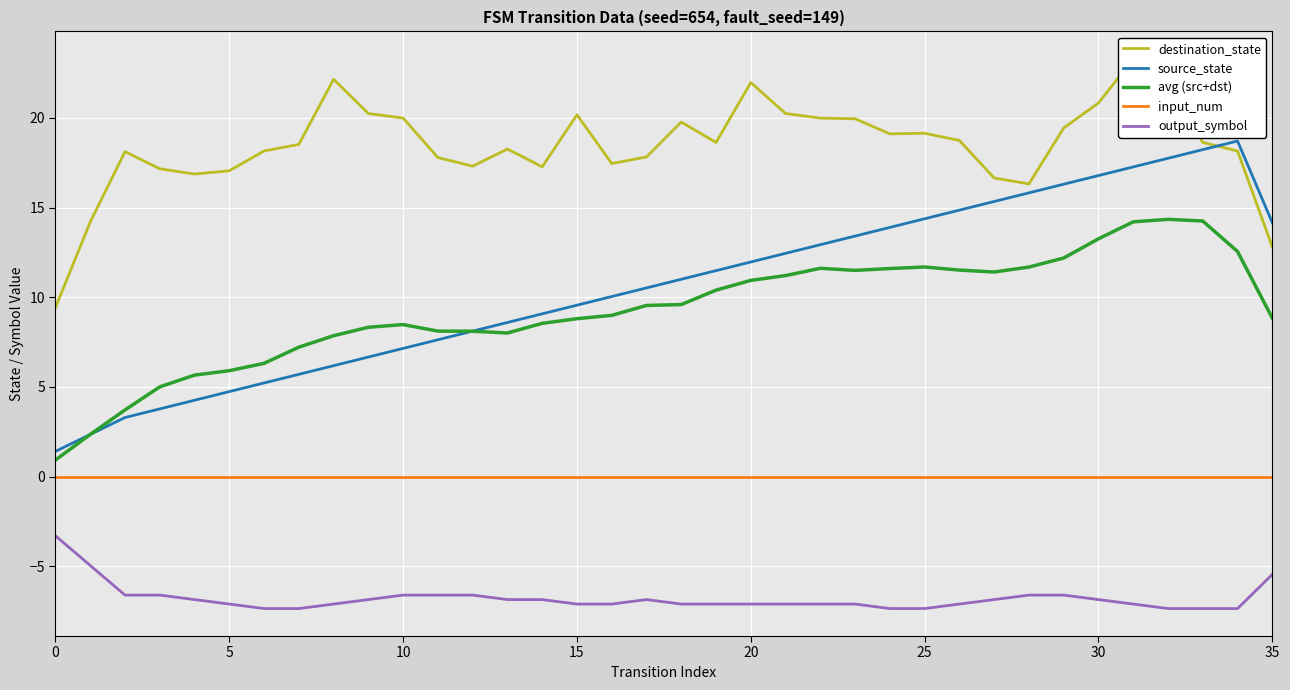

True or false: output_symbol has a value of -7.4 at 25.

True